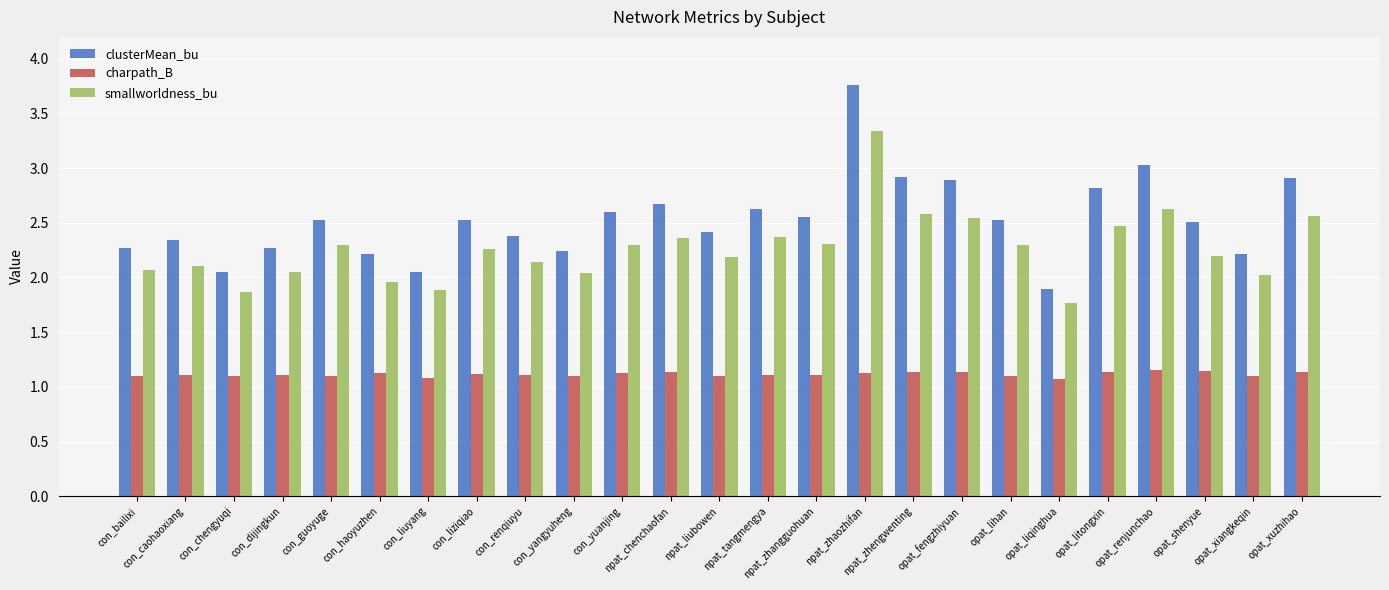

How many bars are there in total?

75